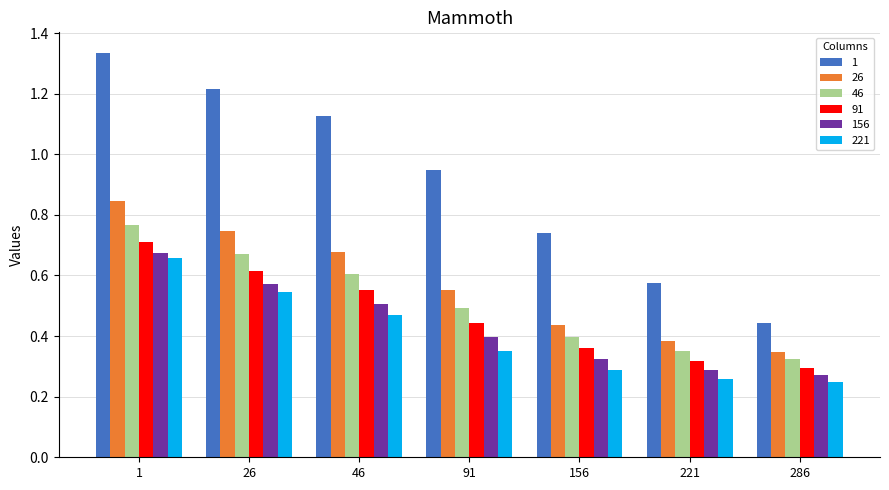

Where is 26 nearest to the value 0?

286